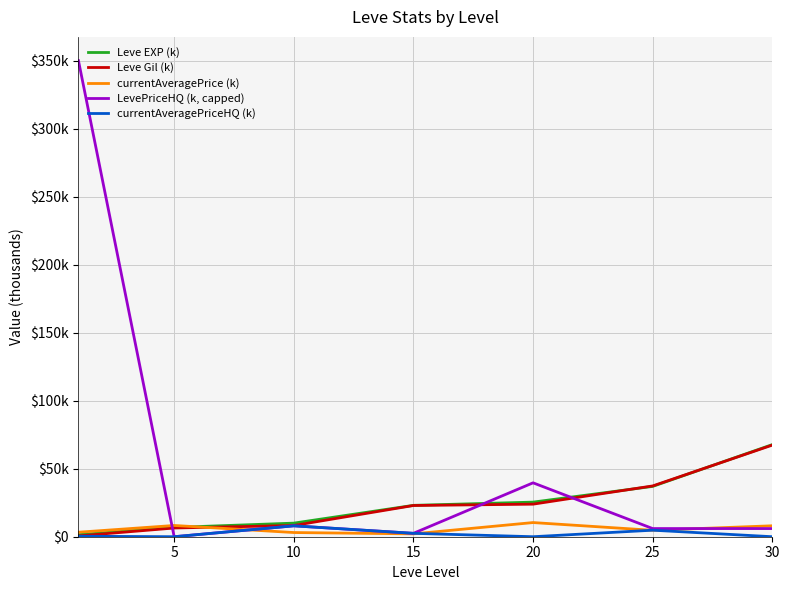

True or false: currentAveragePrice (k) has more than 0 interior local peaks.

True